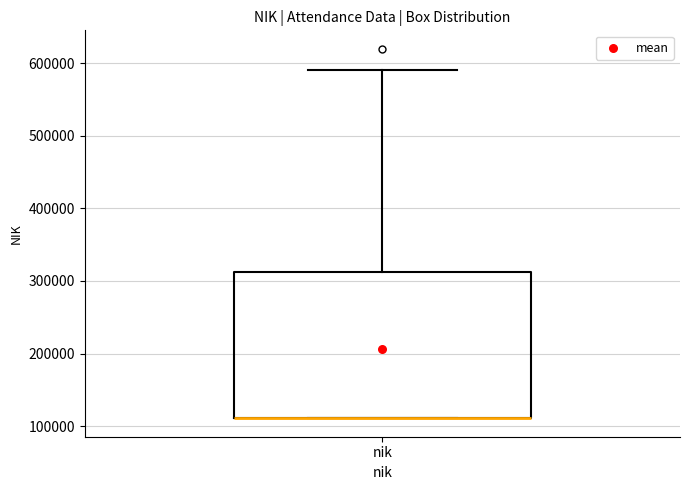

Read this box plot against the y-axis: the position of the median line, the range covered by the box, and the ends of both whiskers. The values are not printed on the chart, so give them approximately, as read against the axis.

median 110000 (drawn on the box's lower edge), box 110000 to 310000, whiskers 110000 to 590000